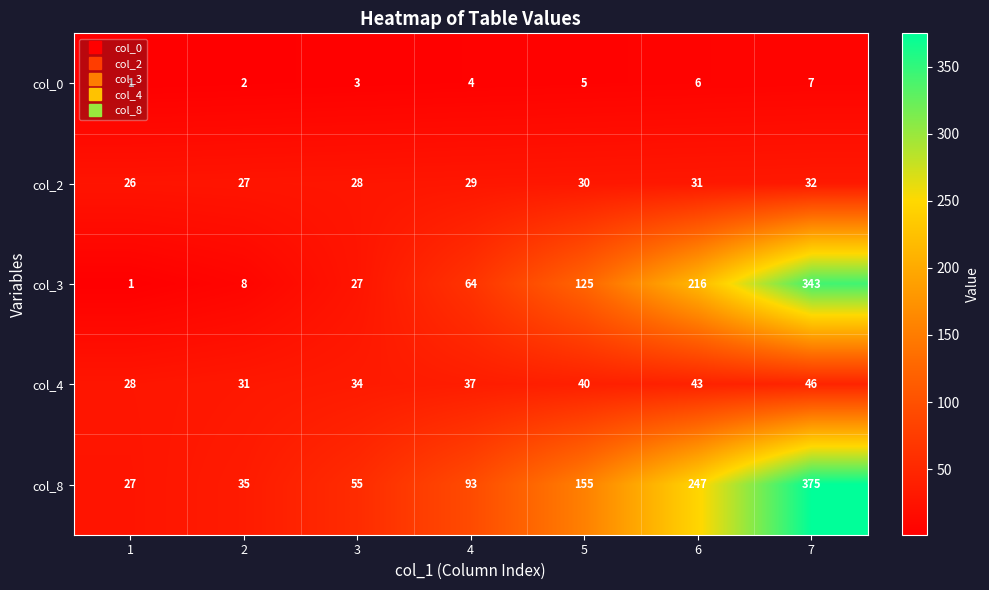

The value of col_8 at 1 is 17. True or false?

False